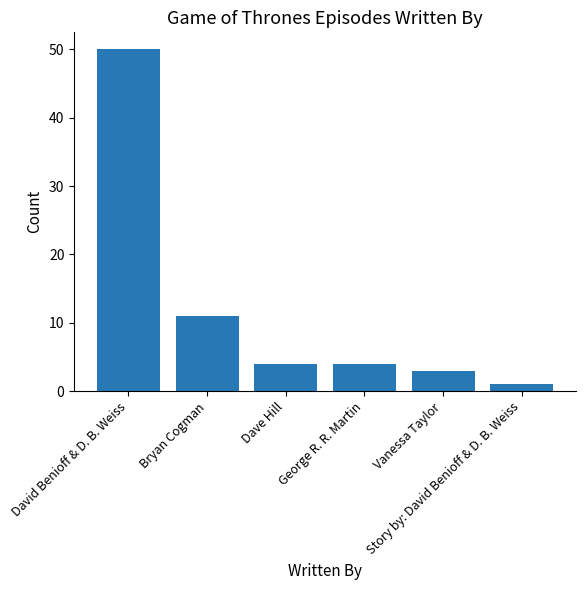

Reading right to left, transcribe all the data shown in this chart.

1	3	4	4	11	50